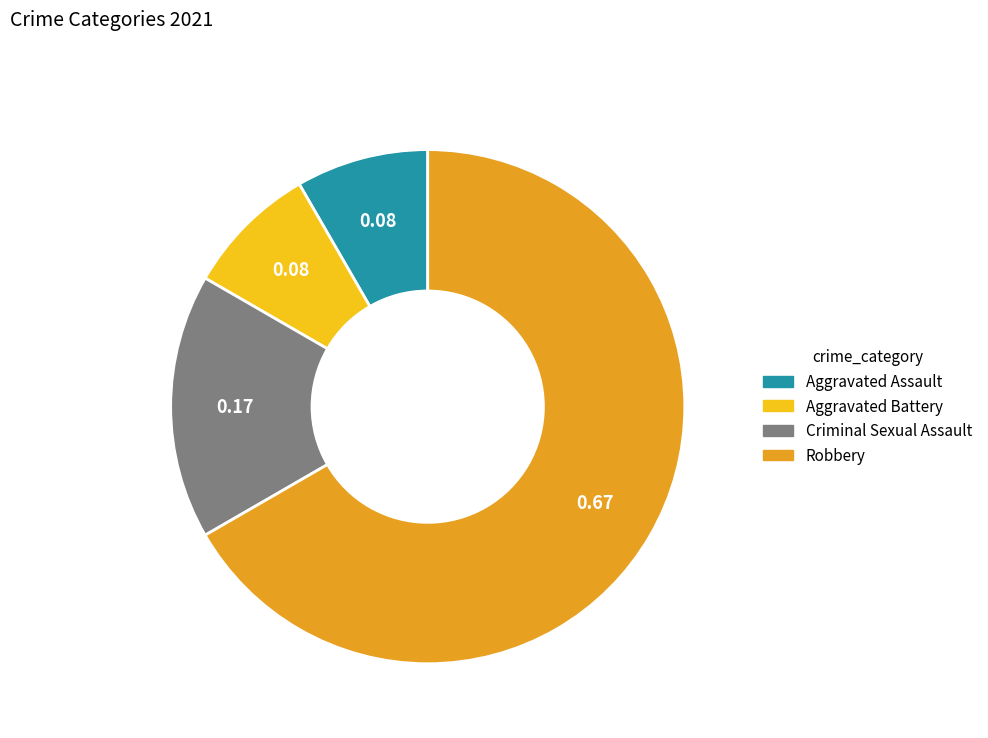

Is there any slice that represents more than half of the pie?

Yes